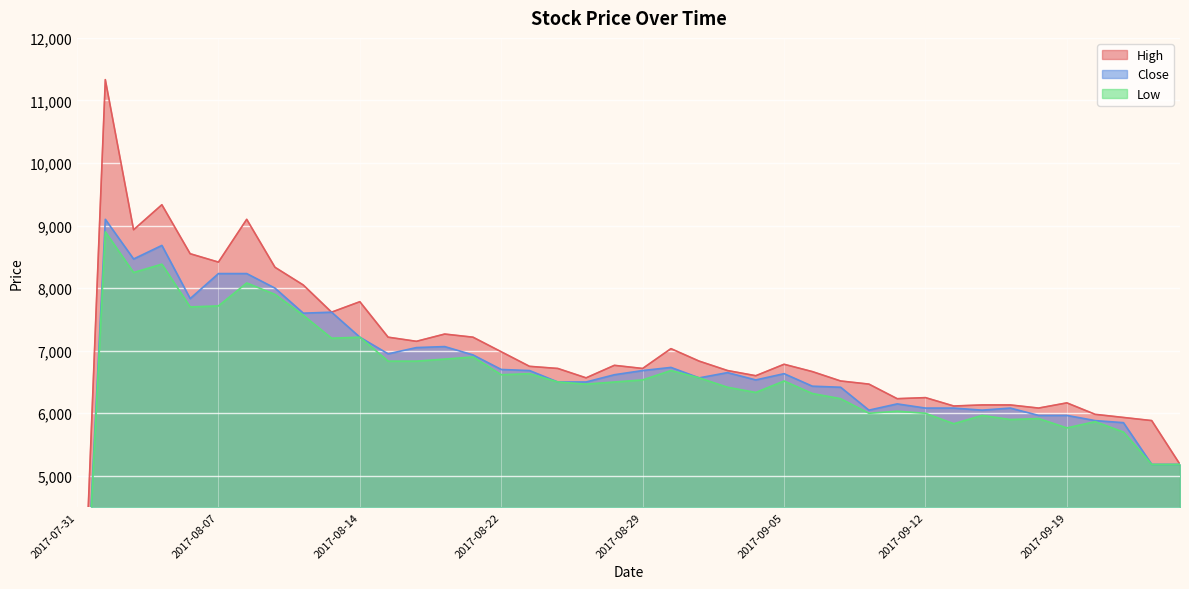

How many data points in Close are above 6633?

19